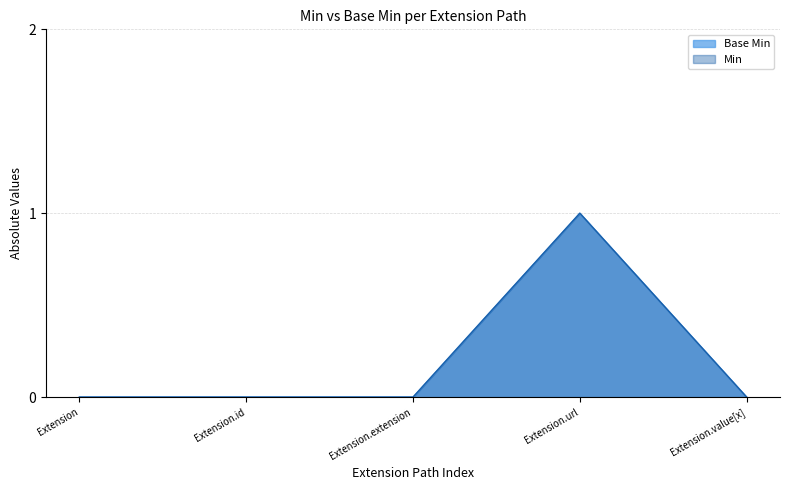

Does the chart have visible grid lines?

Yes